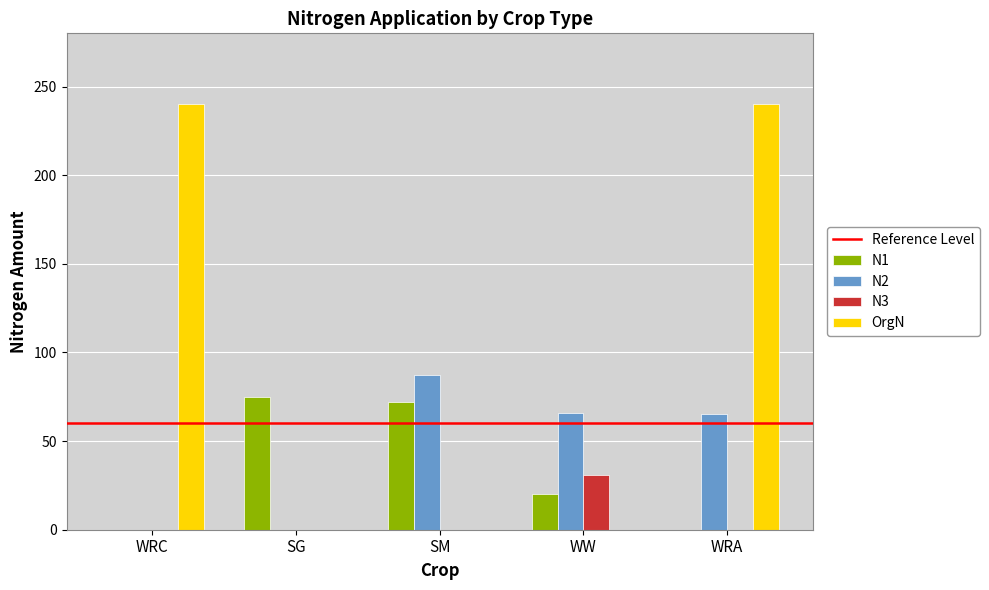

What is the sum of all OrgN values?

480.0